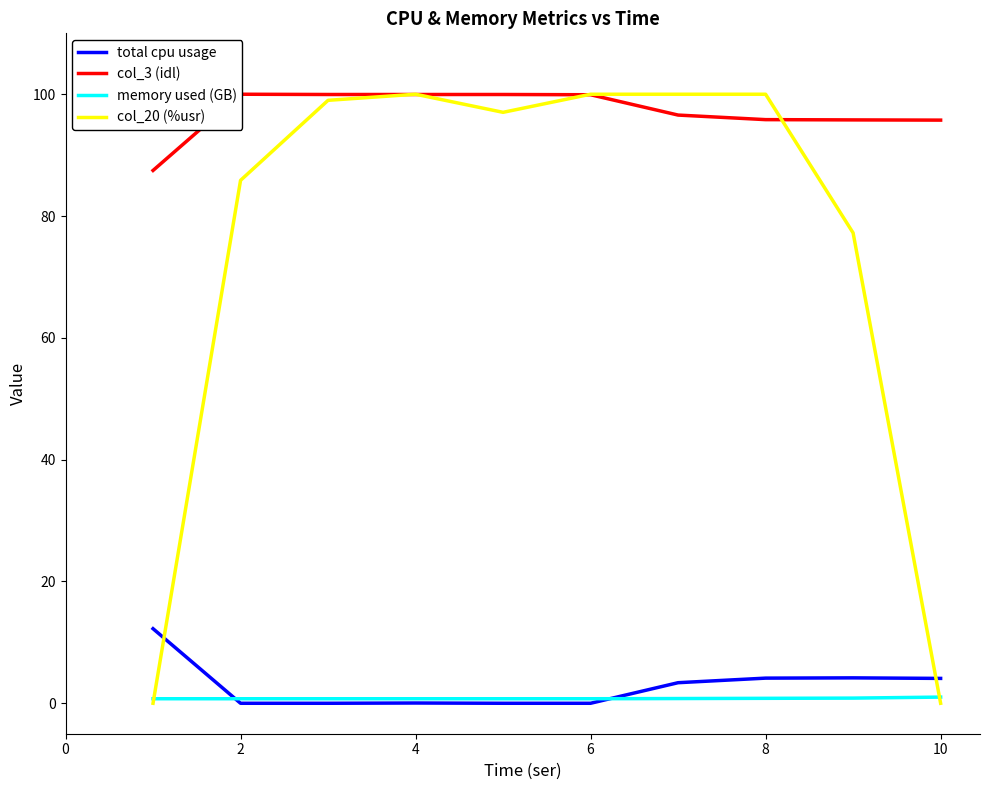

What is the difference between the maximum and minimum values in the col_3 (idl) series?

12.5